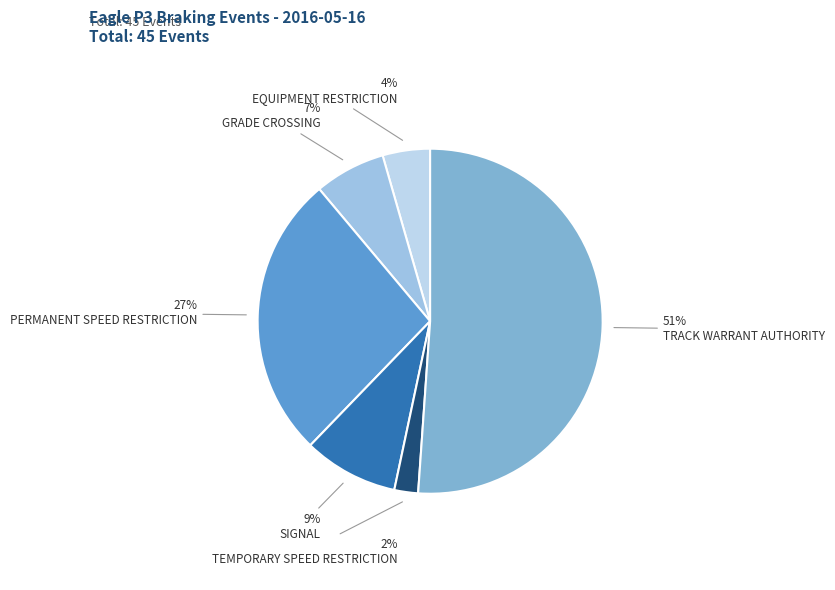

To the nearest percent, what is the average slice percentage?

17%